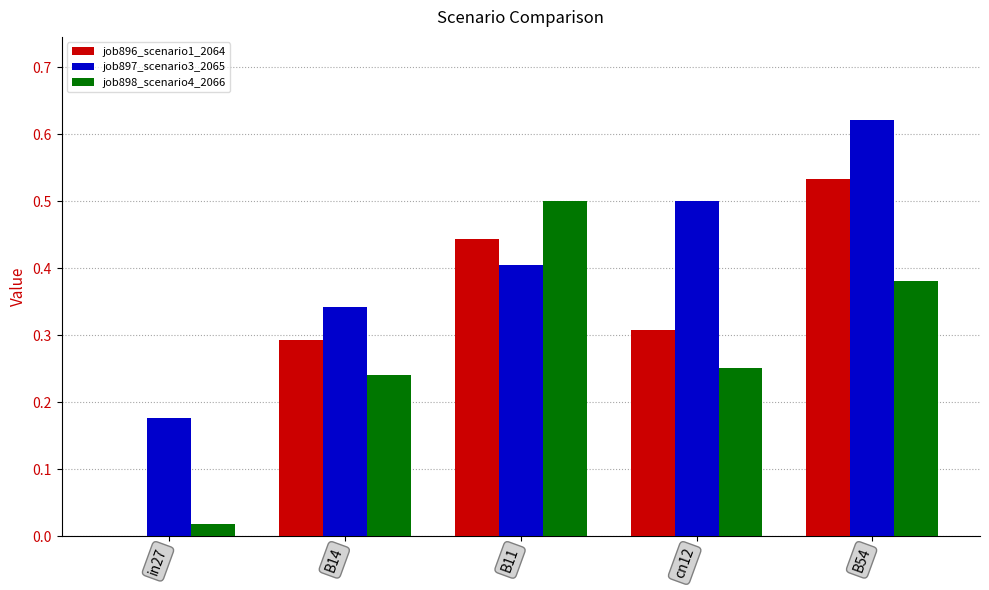

Between in27 and B11, which series saw the biggest shift?

job898_scenario4_2066